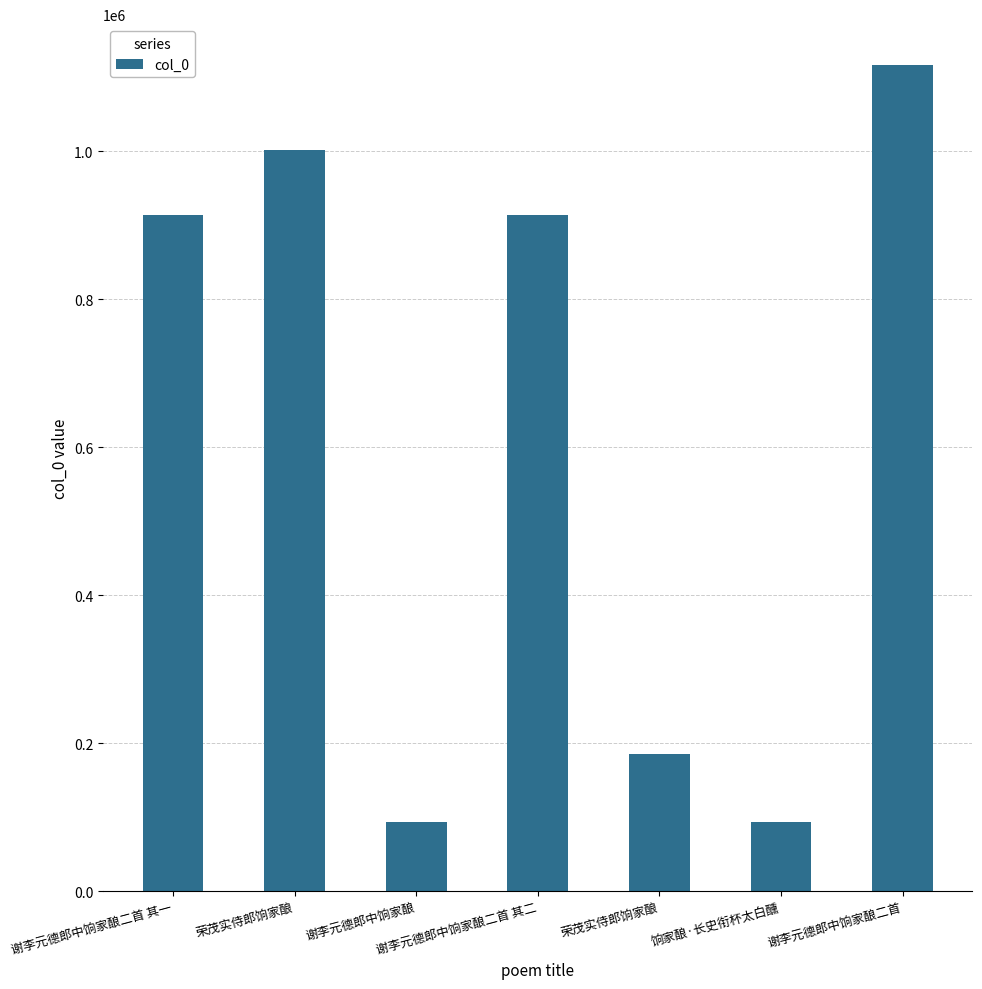

What is the maximum value shown in the chart?

1115587